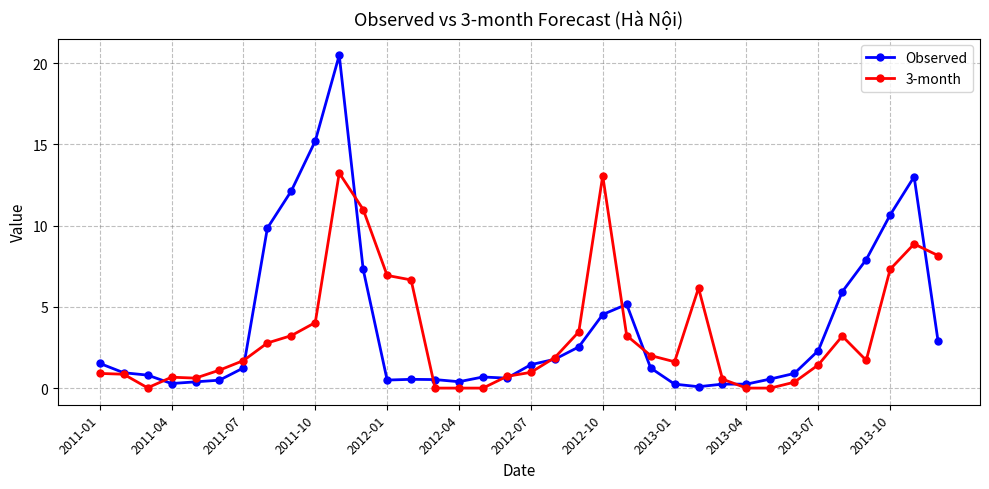

What is the greatest value displayed?

20.5